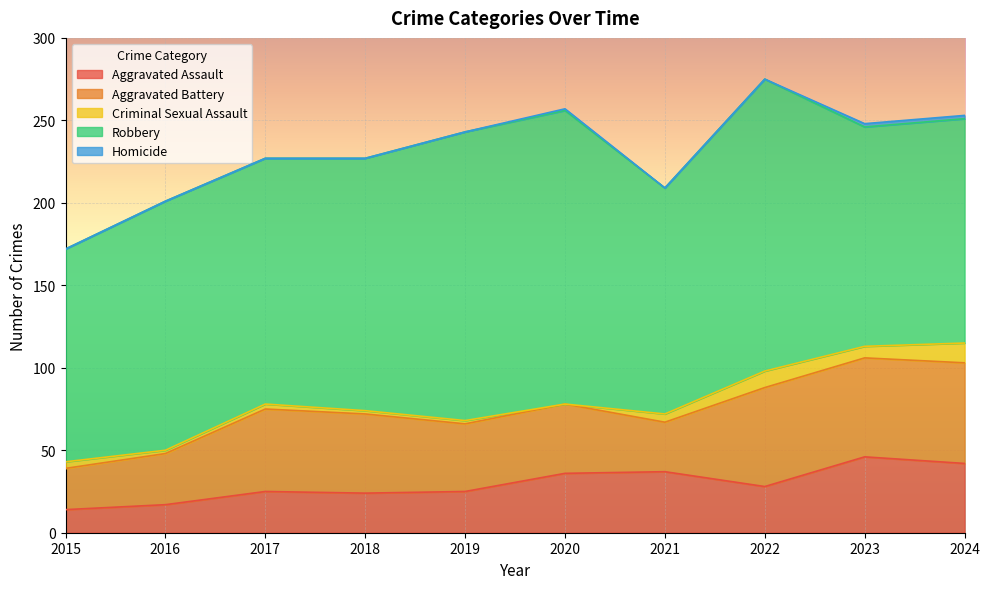

In Robbery, how many points are higher than both neighbors (excluding endpoints)?

3